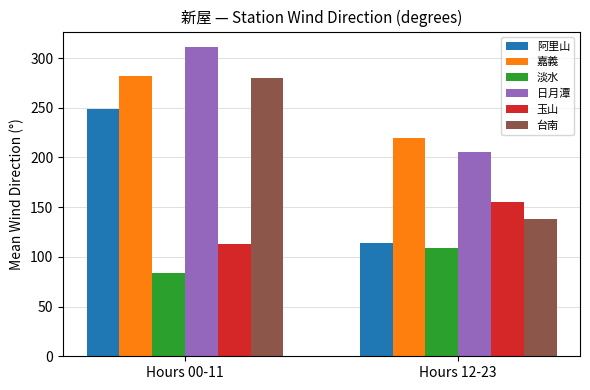

What is the average value of the 玉山 series?

133.8